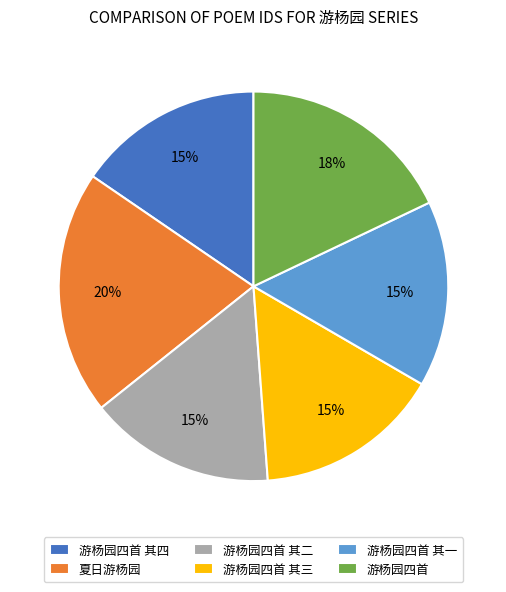

Approximately how many times larger is the value at 游杨园四首 其三 compared to 游杨园四首 其一?

1.0